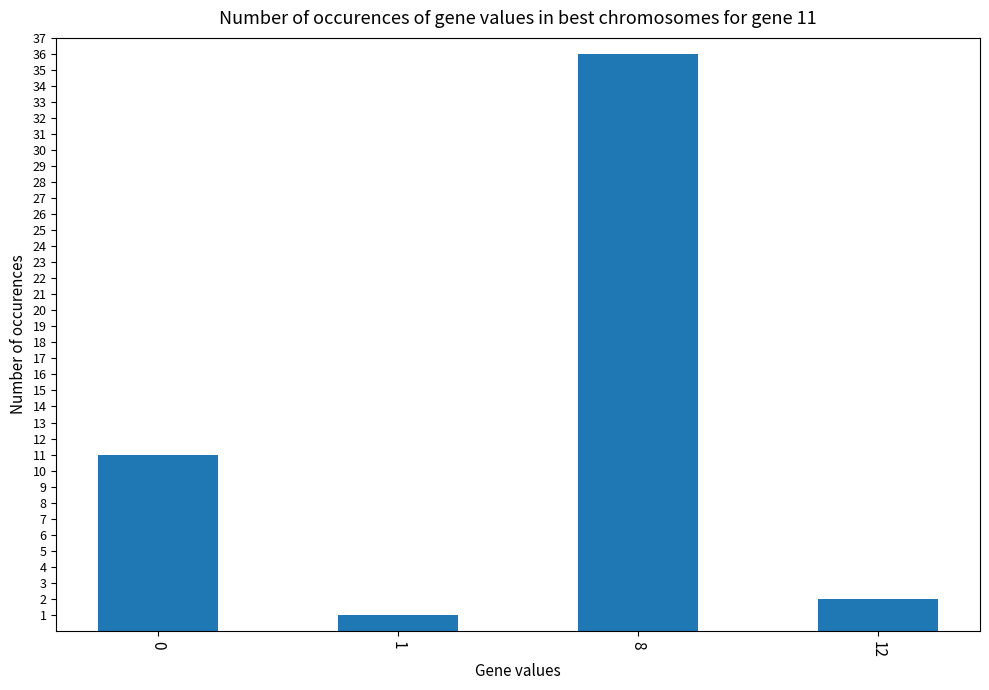

Reading left to right, extract all data points from this chart.

0=11	1=1	8=36	12=2